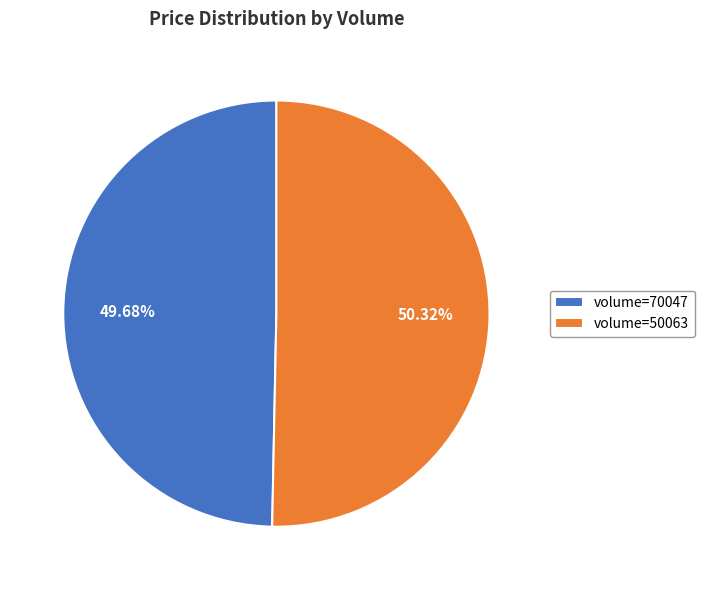

Do volume=50063 and volume=70047 together represent more than half of the pie?

Yes